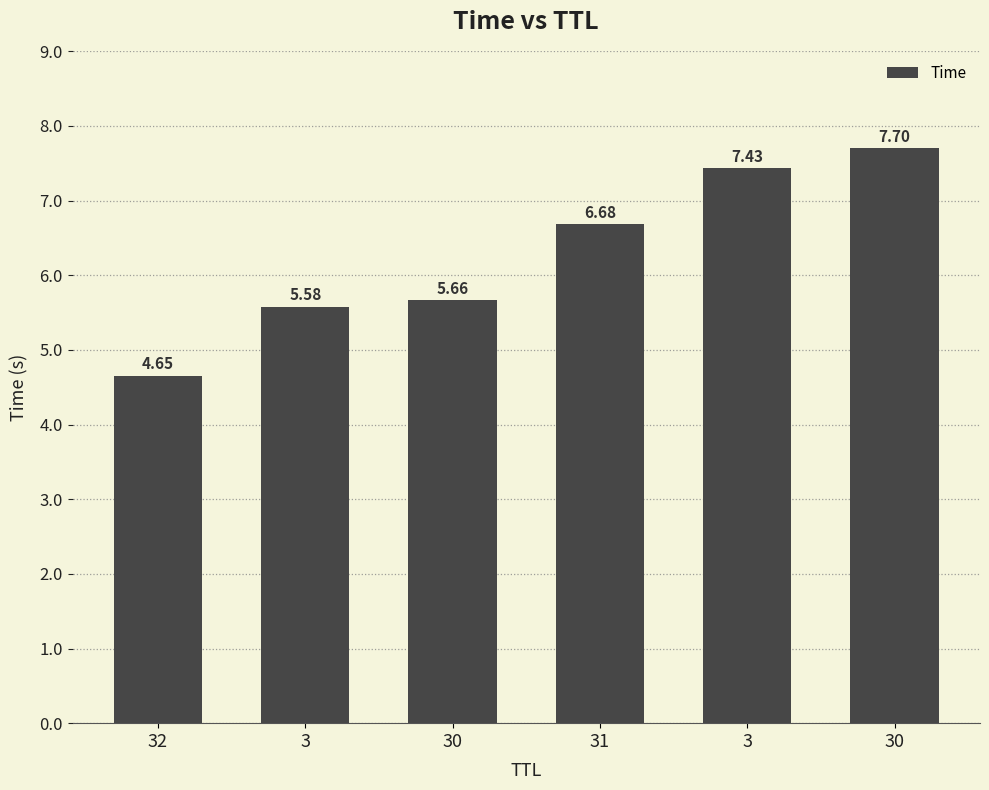

Count the number of categories in the chart.

6